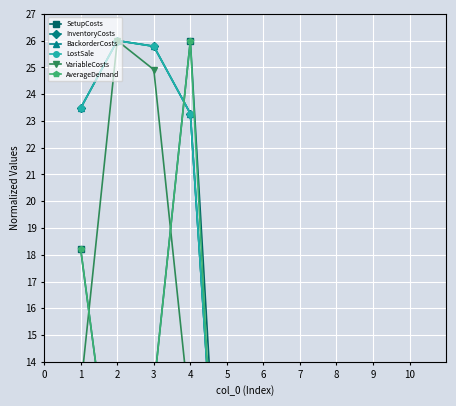

Read the InventoryCosts value at 10.

0.2